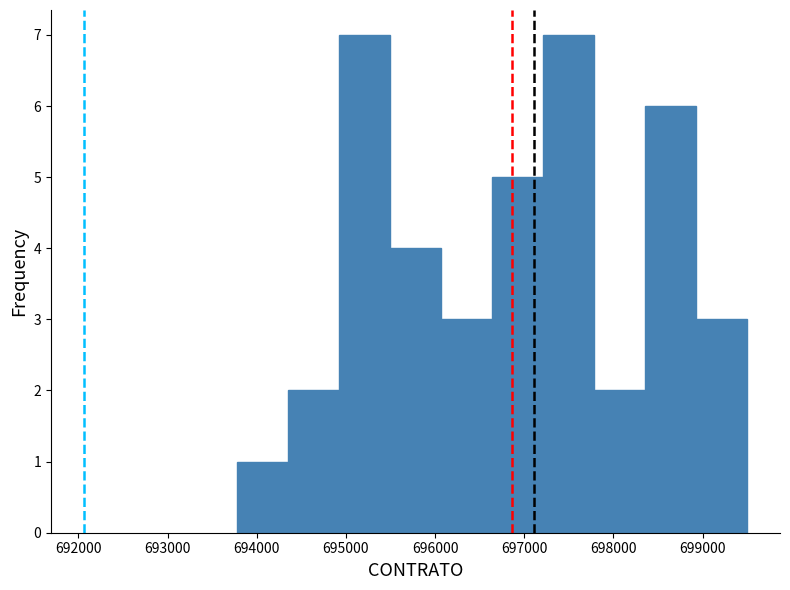

Reading left to right, transcribe this chart: for each bar, give the range it covers on the x-axis and its height. Neither the bar edges nor the heights are printed on the chart, so give them approximately, as read against the axes.

693800 to 694400: 1
694400 to 694900: 2
694900 to 695500: 7
695500 to 696100: 4
696100 to 696600: 3
696600 to 697200: 5
697200 to 697800: 7
697800 to 698400: 2
698400 to 698900: 6
698900 to 699500: 3